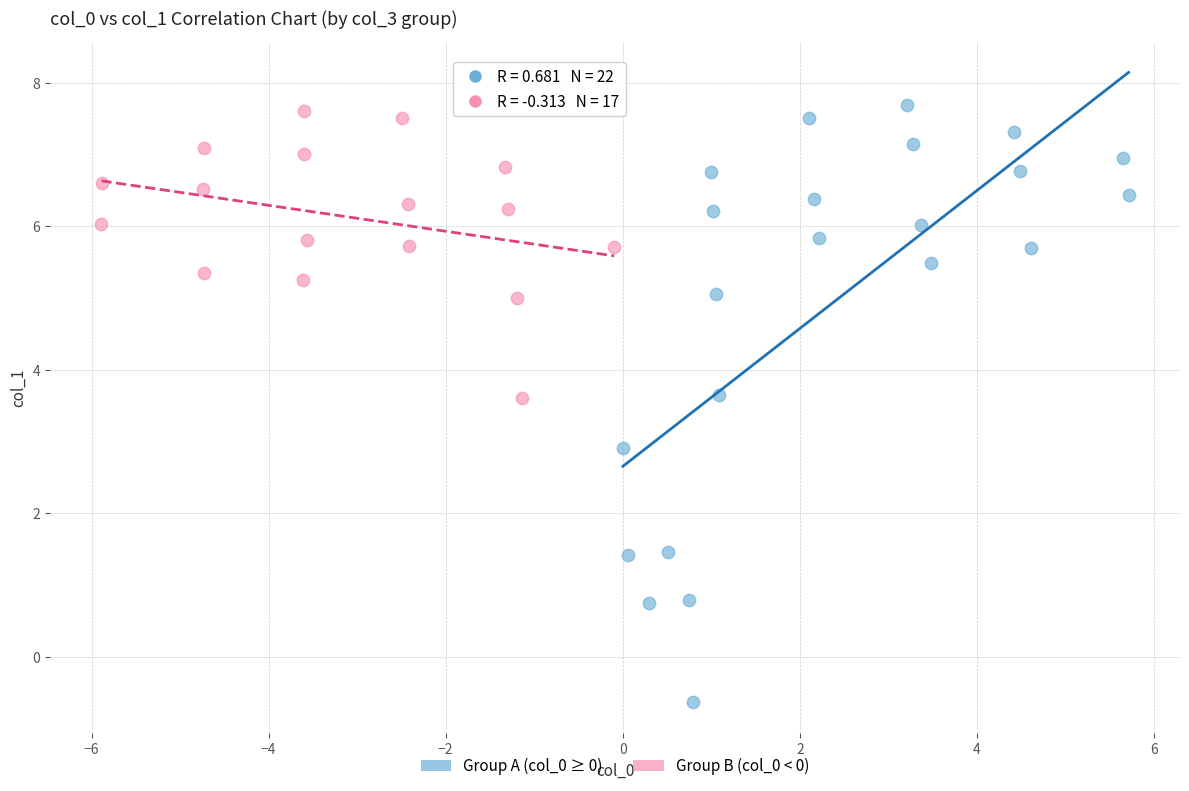

Which series reaches the minimum Y coordinate?

Group A (col_0 ≥ 0)